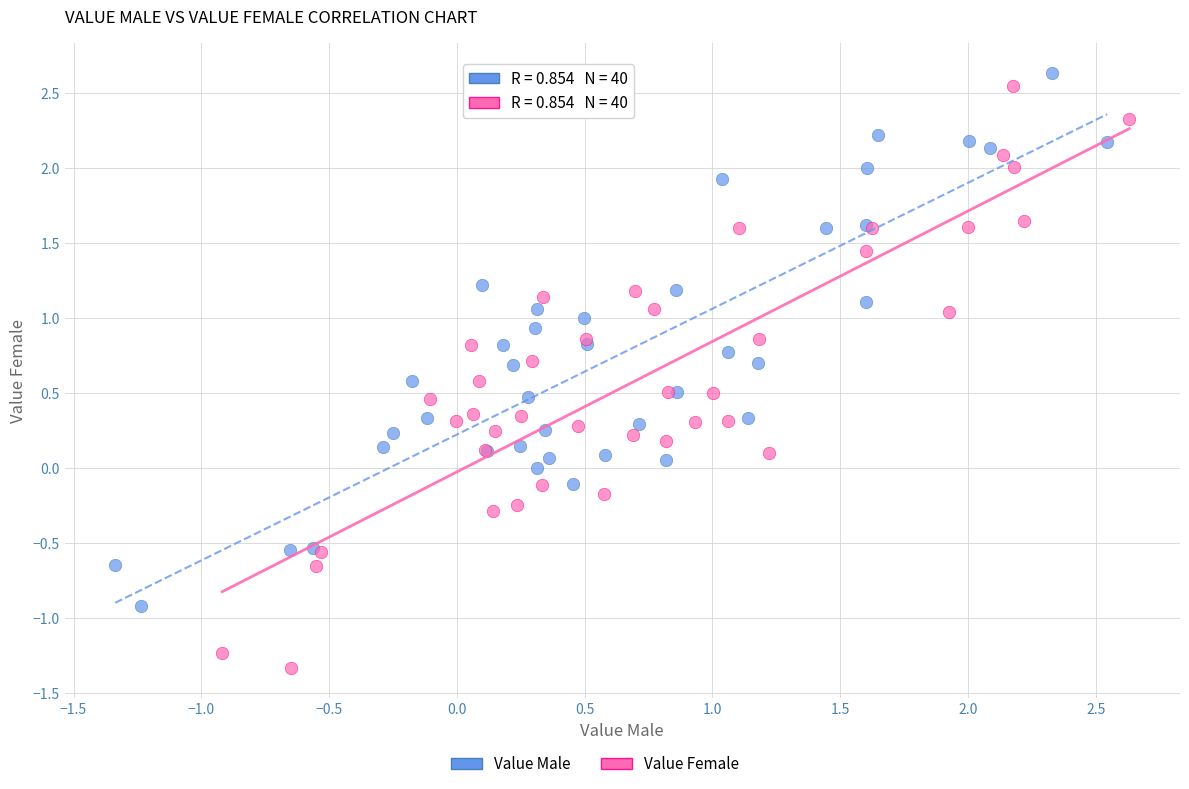

Which series has the widest spread of Y values?

Value Female